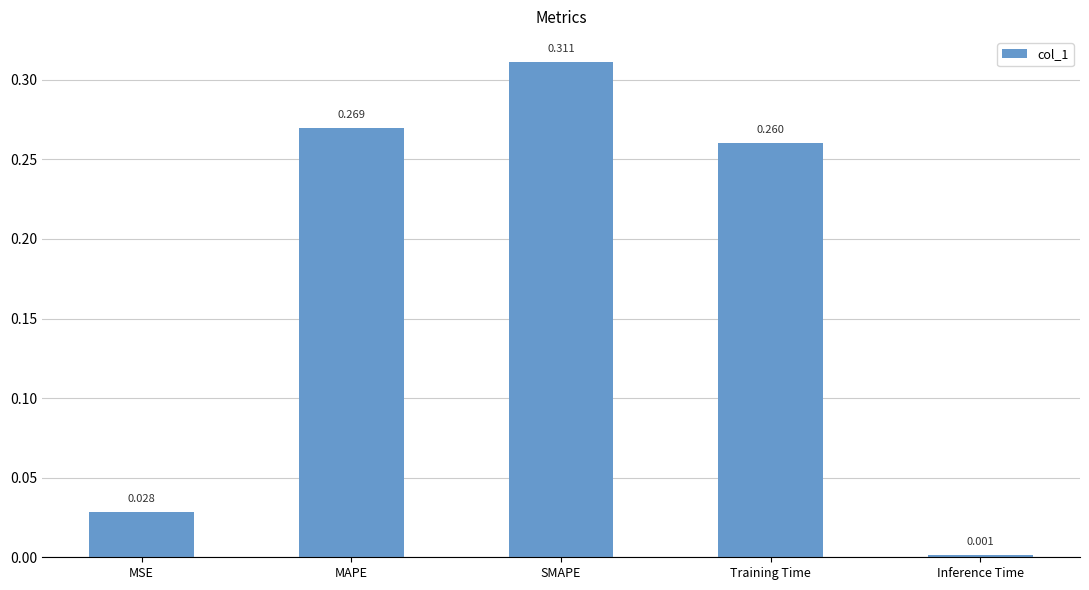

What is the label of the 1st bar from the right?

Inference Time